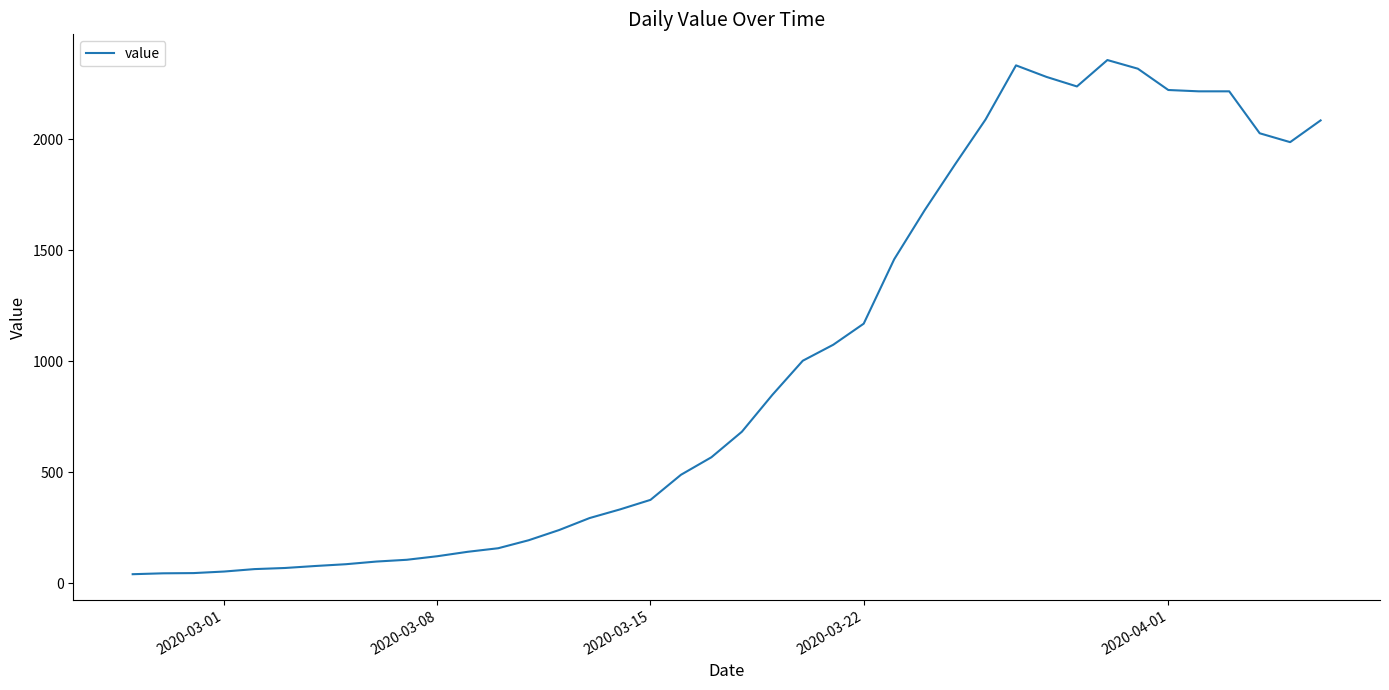

What is the maximum value shown in the chart?

2358